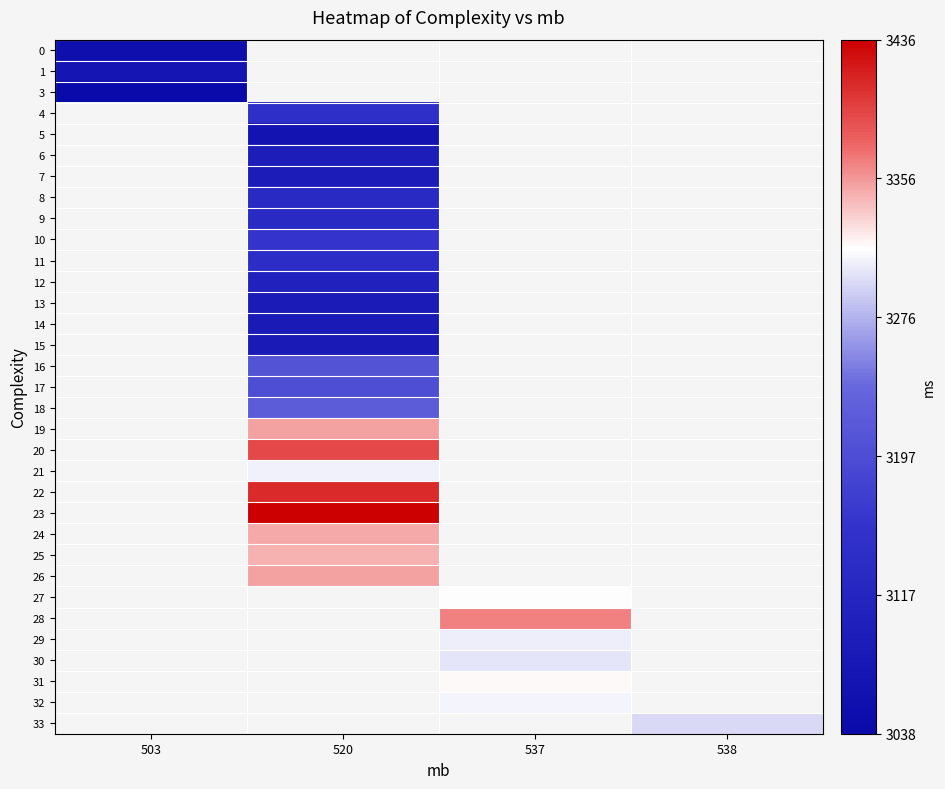

Between 503 and 537, which is larger?

537